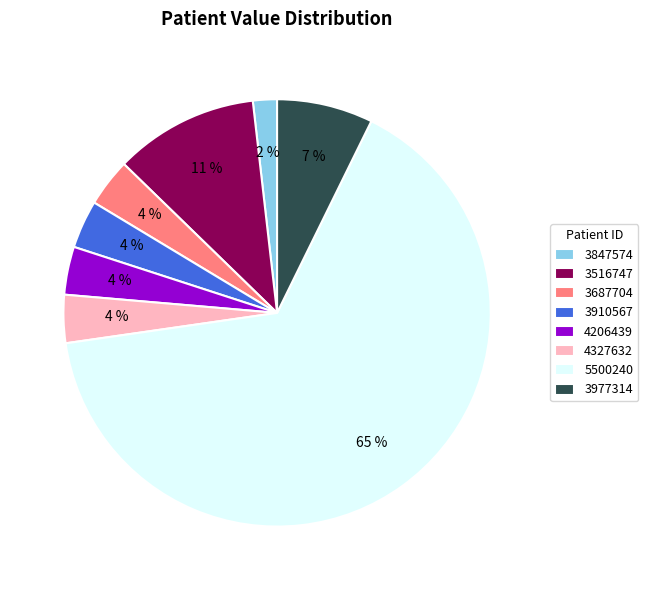

Between 3977314 and 3910567, which is larger?

3977314